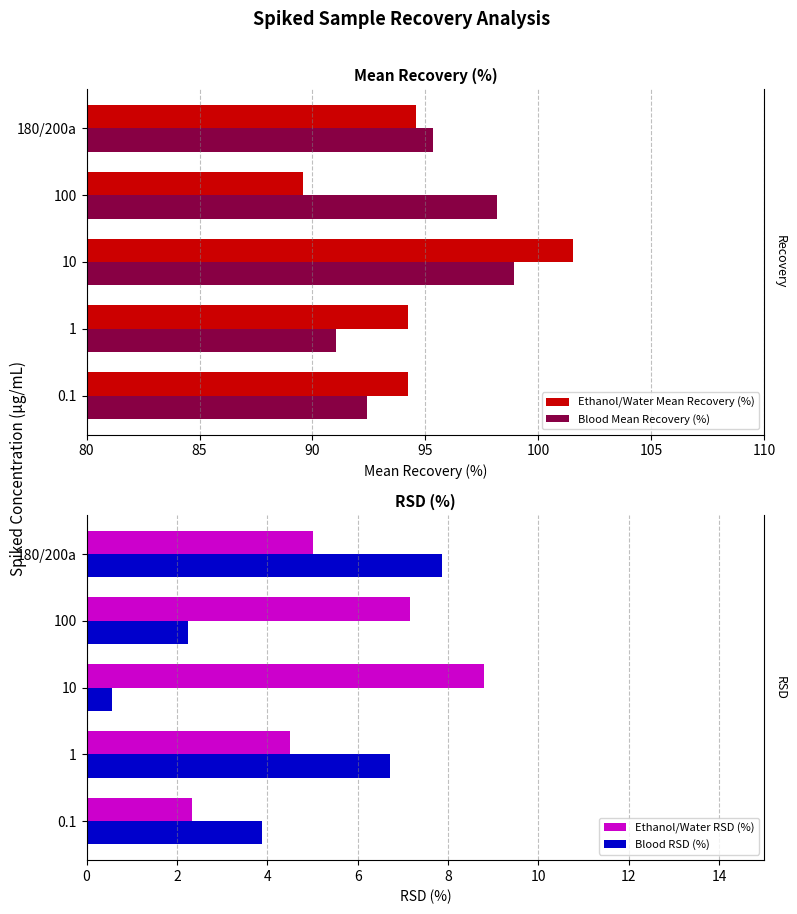

At 0.1, list the series in order from largest to smallest.

Ethanol/Water Mean Recovery (%), Blood Mean Recovery (%), Blood RSD (%), Ethanol/Water RSD (%)